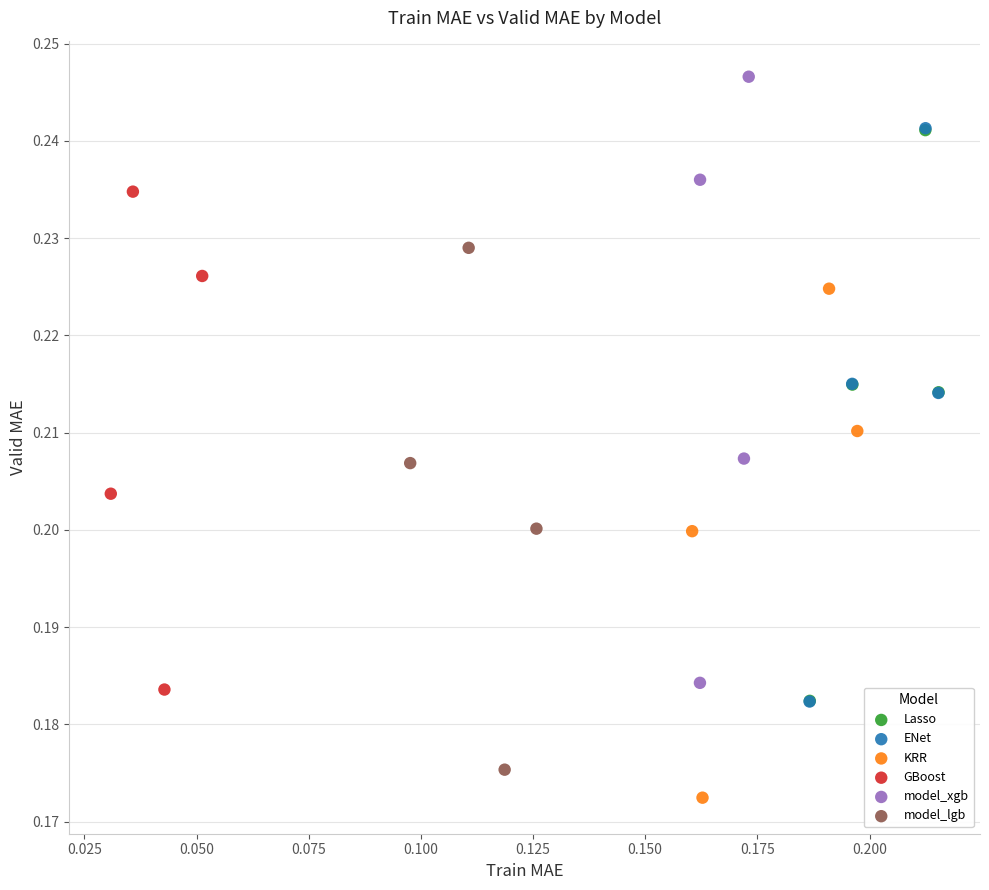

Which series has the widest spread of Y values?

model_xgb